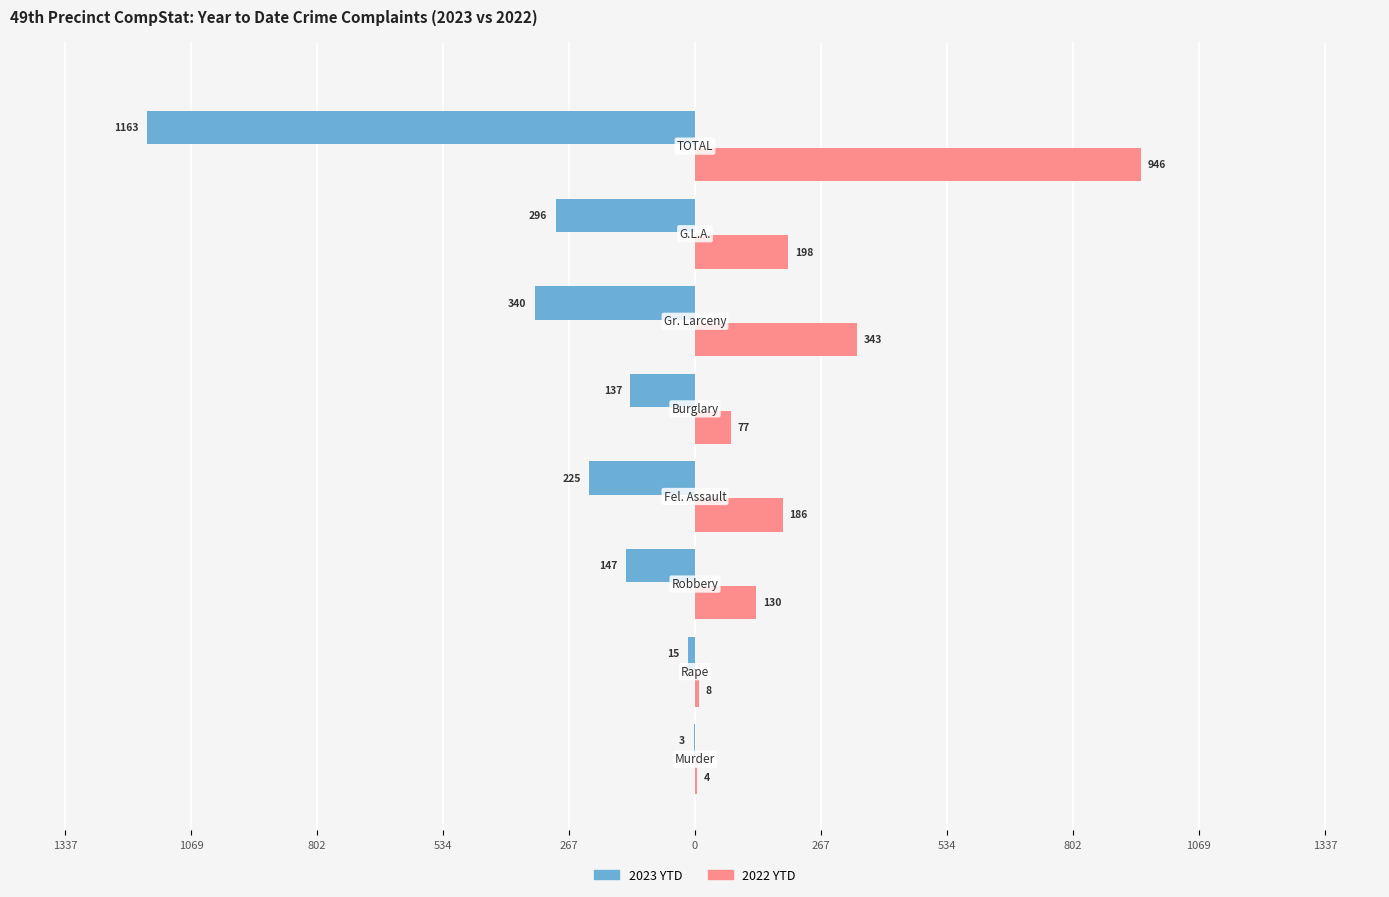

What are all the series names shown in the legend?

2023 YTD, 2022 YTD